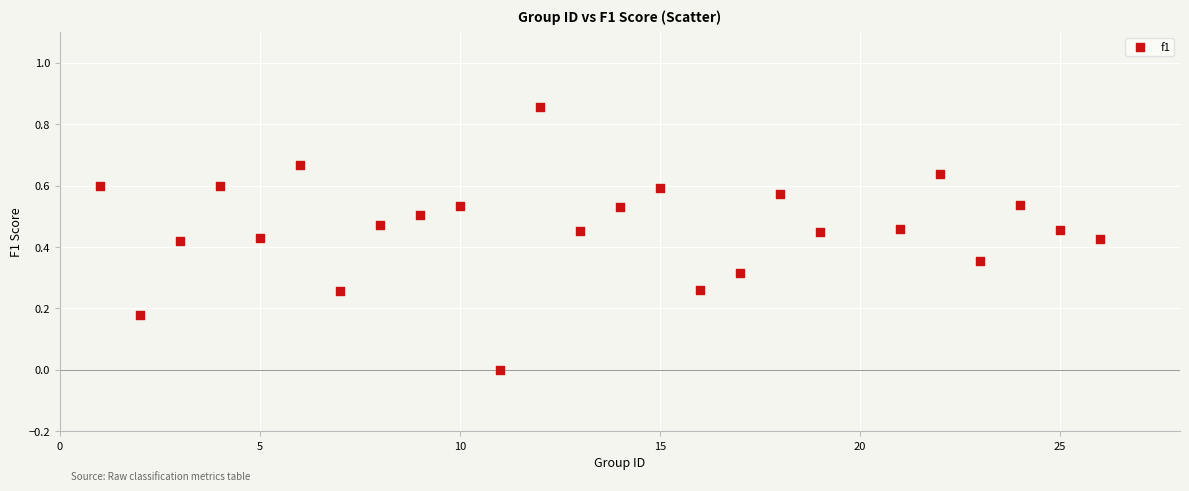

What is the range of X values (max minus min)?

25.0